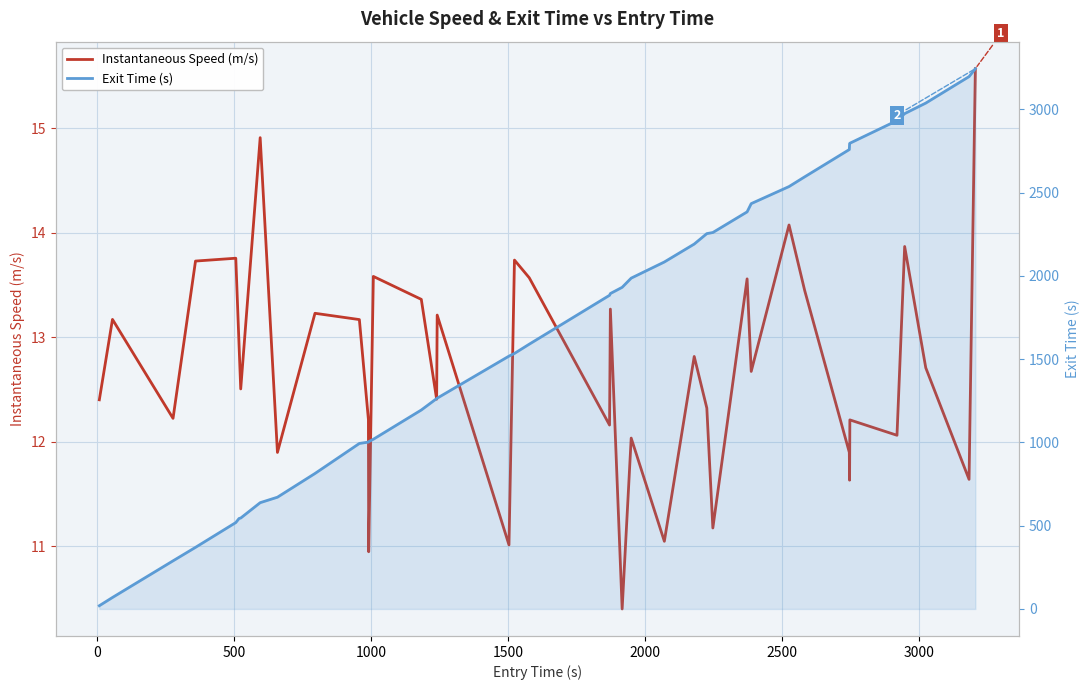

How many data points does each series have?

40